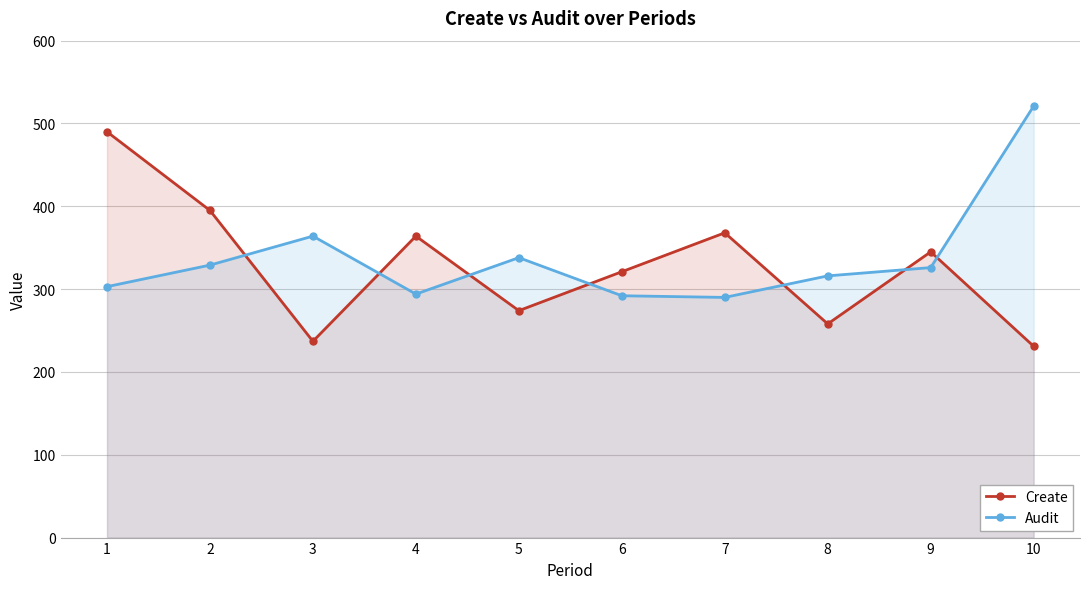

Reading left to right, extract all data points from this chart.

Create: 1=490	2=395	3=237	4=364	5=274	6=321	7=368	8=258	9=345	10=231
Audit: 1=303	2=329	3=364	4=294	5=338	6=292	7=290	8=316	9=326	10=521